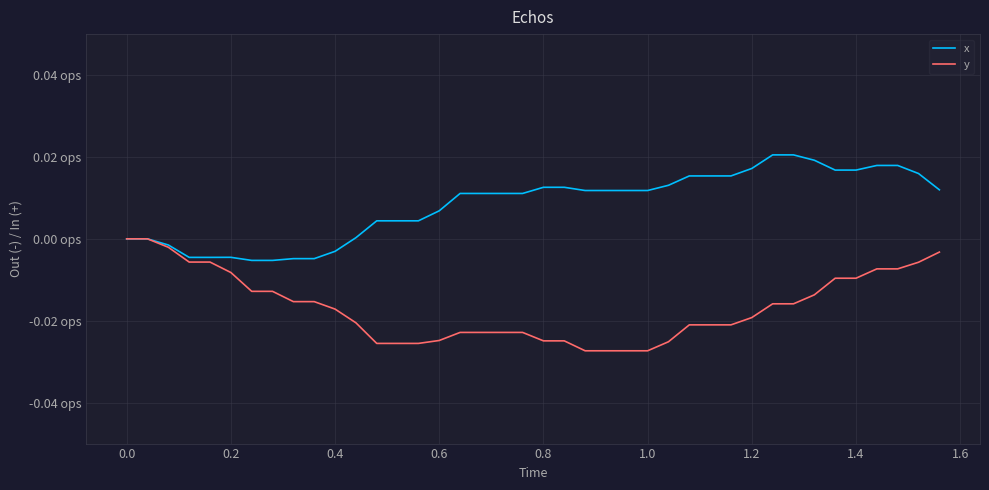

True or false: y and x intersect in this chart.

False